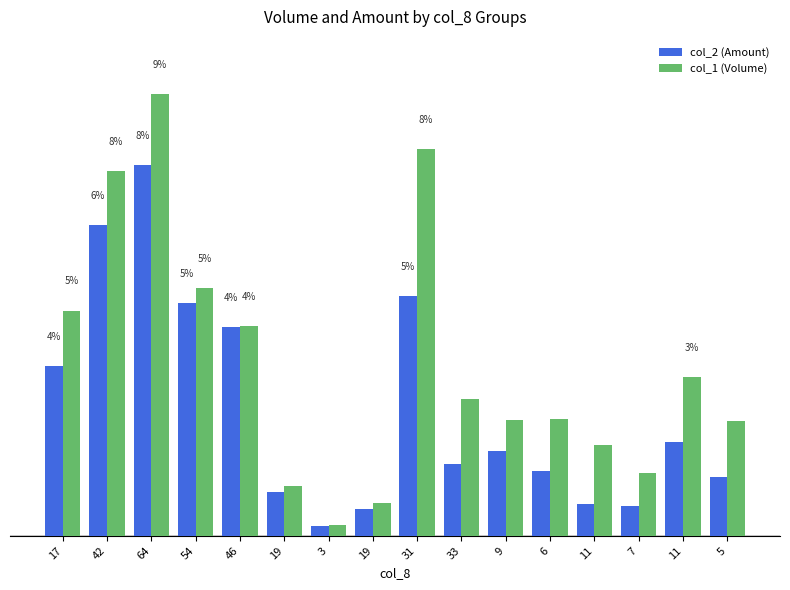

At how many categories does at least one series exceed 1747752?

3